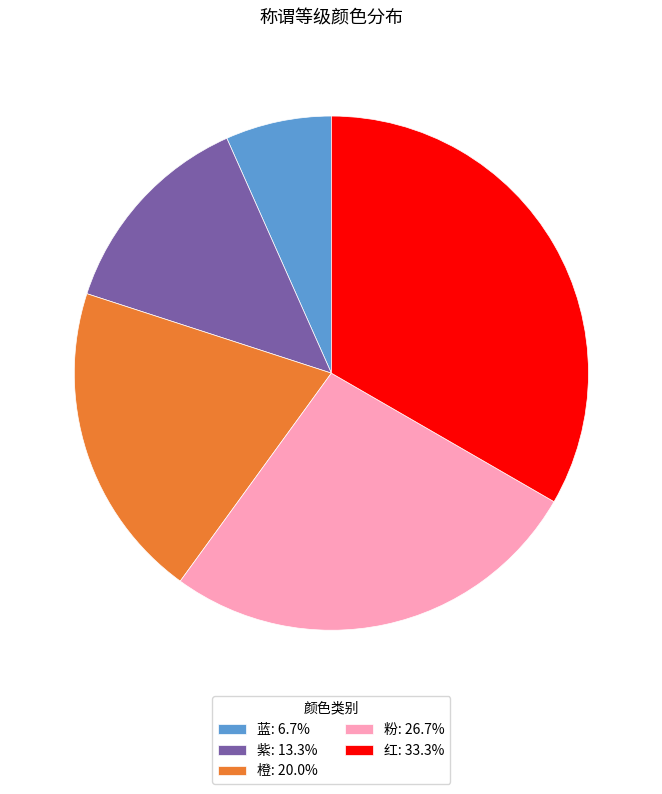

Is 红: 33.3% the majority of the pie?

No